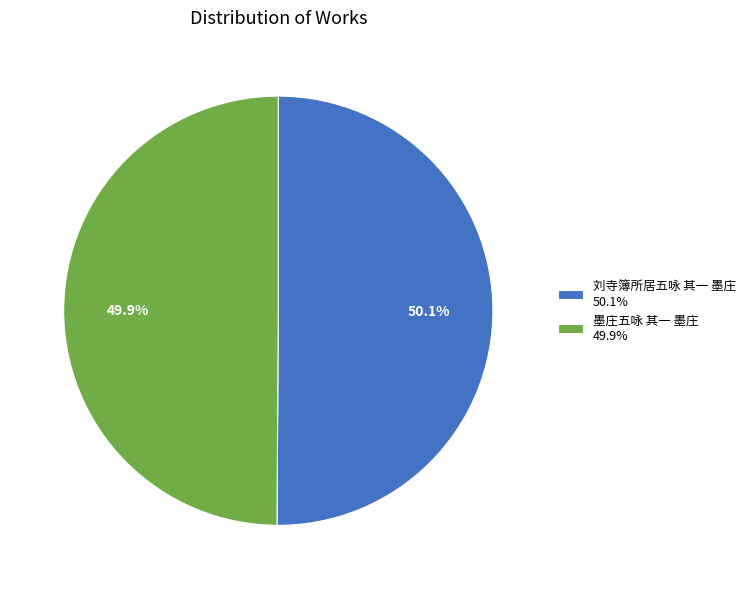

Is the sum of 墨庄五咏 其一 墨庄 and 刘寺簿所居五咏 其一 墨庄 greater than half?

Yes